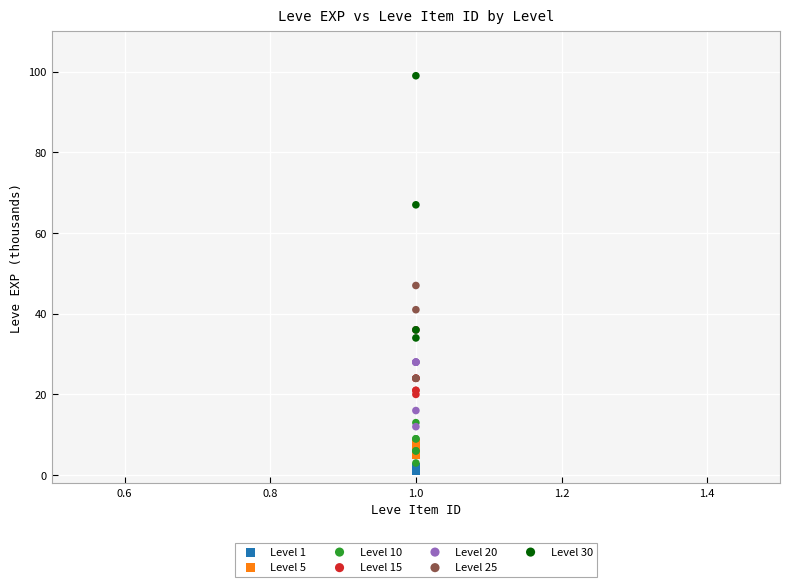

Which series reaches the maximum Y coordinate?

Level 30